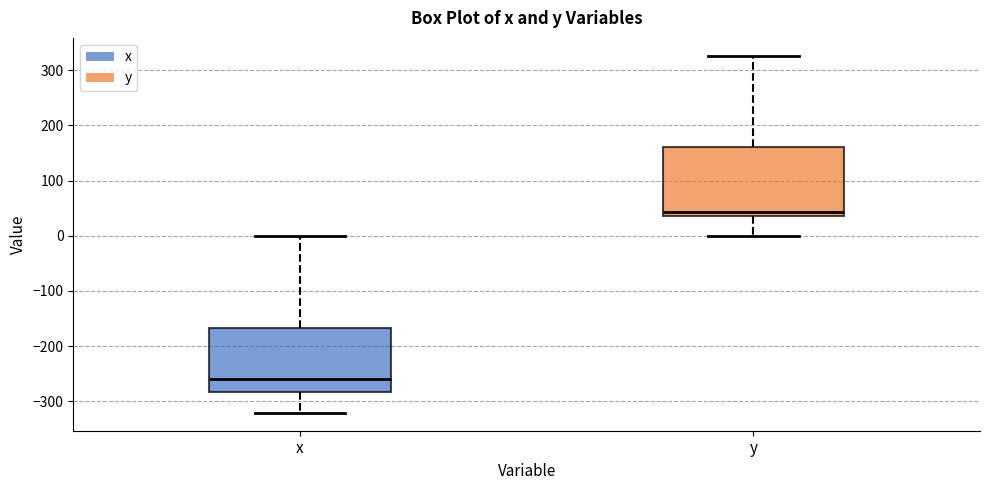

Reading left to right, transcribe this box plot: for each box, give where its median line is, the range the box spans, and where its two whiskers end, as read against the y-axis. The values are not printed on the chart, so give them approximately, as read against the axis.

x: median -260, box -280 to -170, whiskers -320 to 0
y: median 40 (just above the box's lower edge), box 40 to 160, whiskers 0 to 330